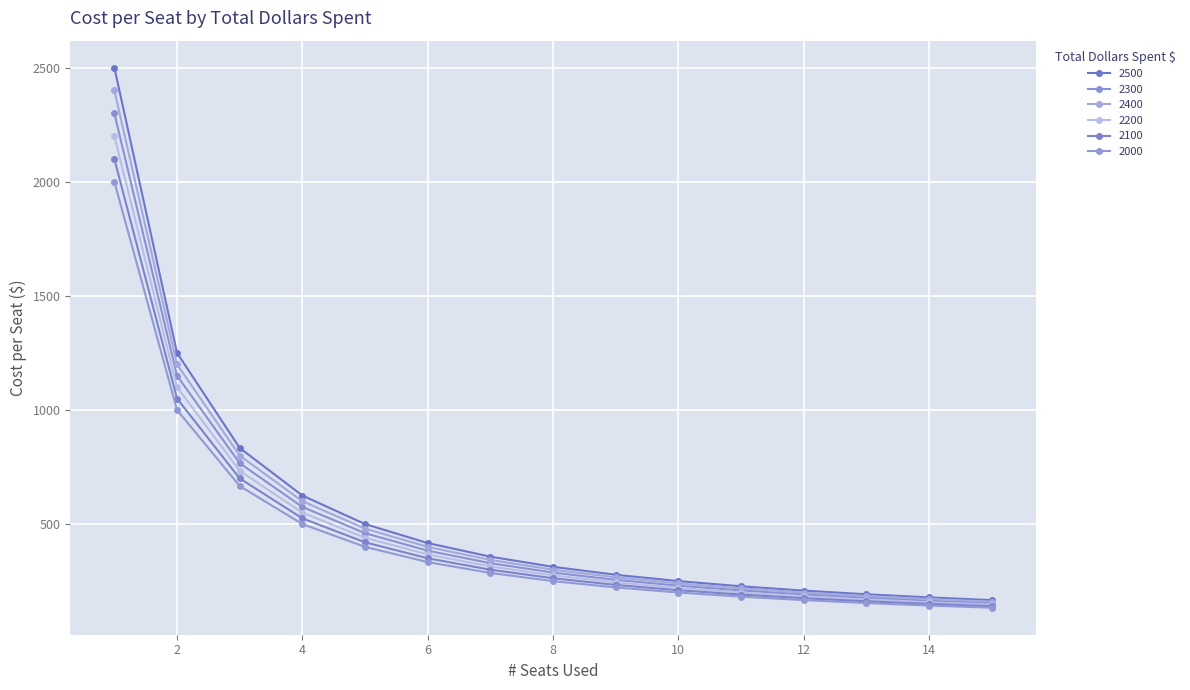

At which label does 2000 reach its peak?

1